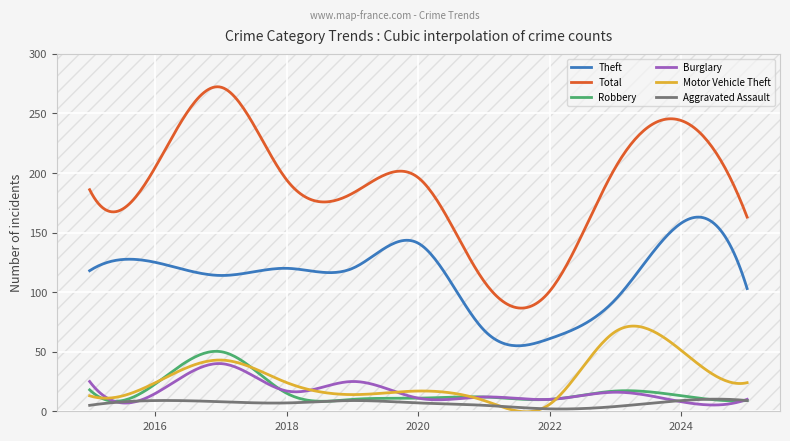

Which series has the largest total across all categories?

Total